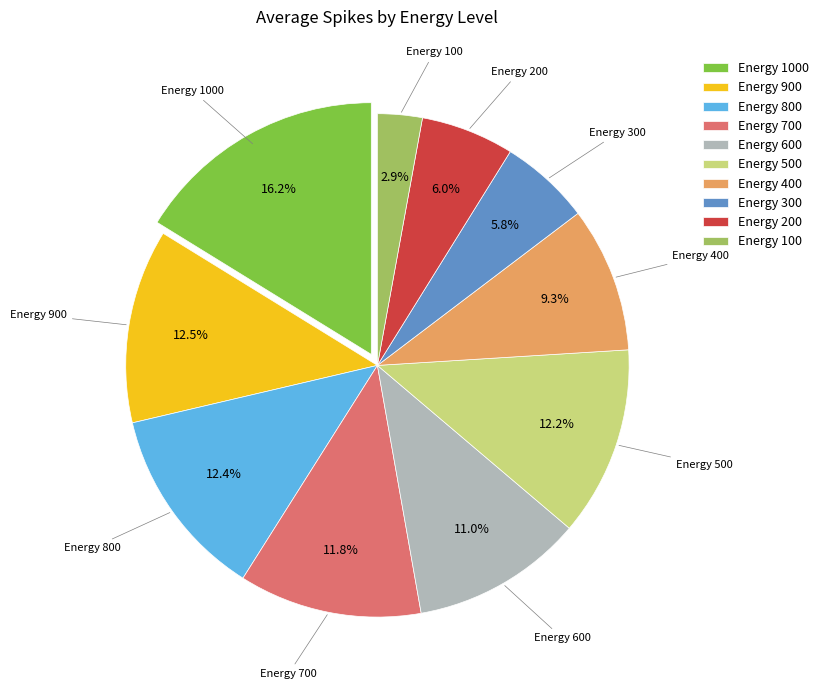

Does any single category account for the majority?

No